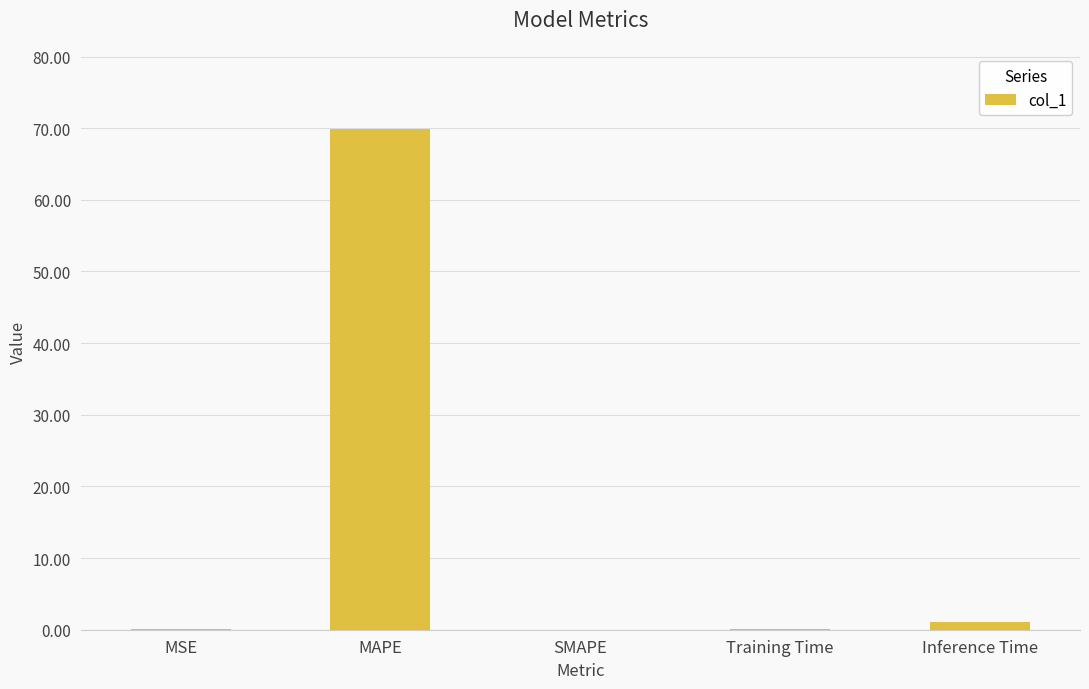

What is the sum of all values?

71.1